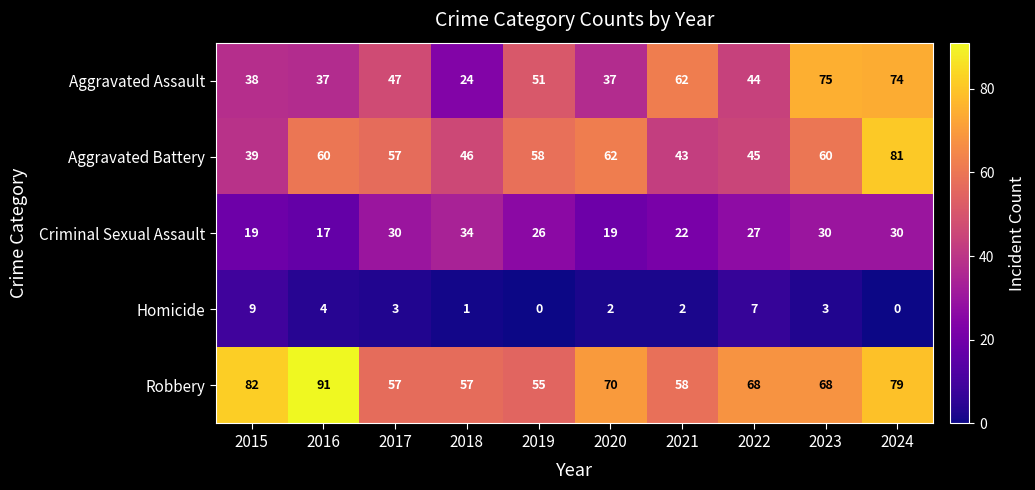

Which series has the largest total across all categories?

Robbery